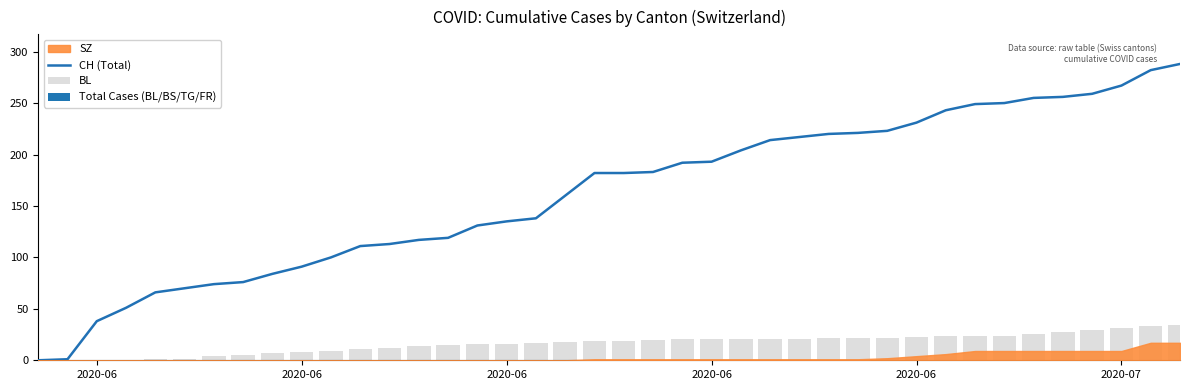

What is the sum of all CH (Total) values?

6486